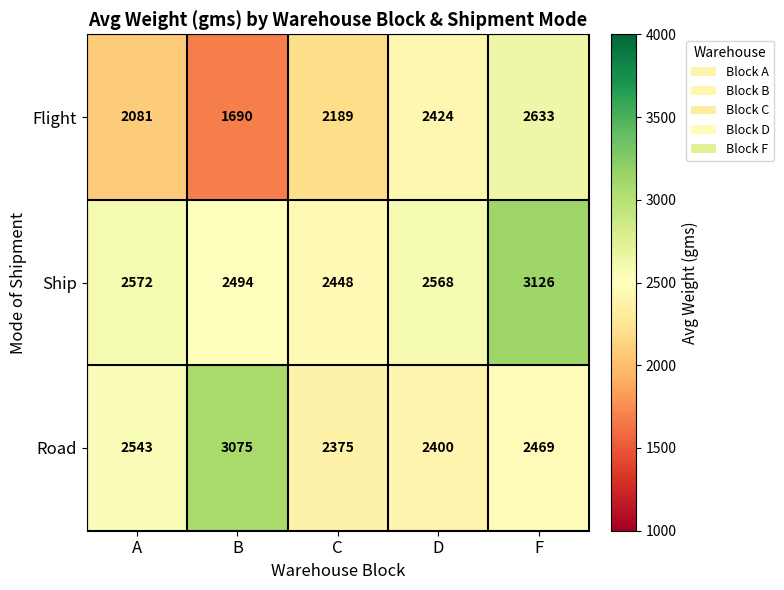

What is the sum of the Ship values at C and A?

5020